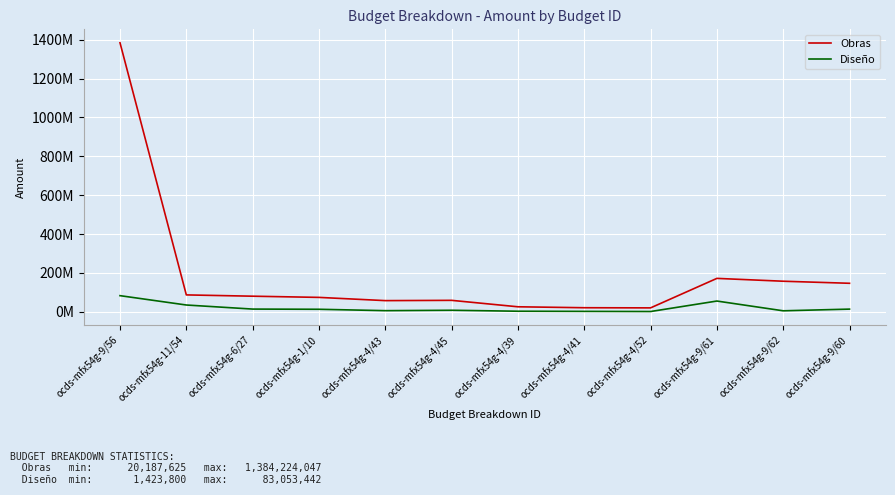

What is the average value of the Diseño series?

19968887